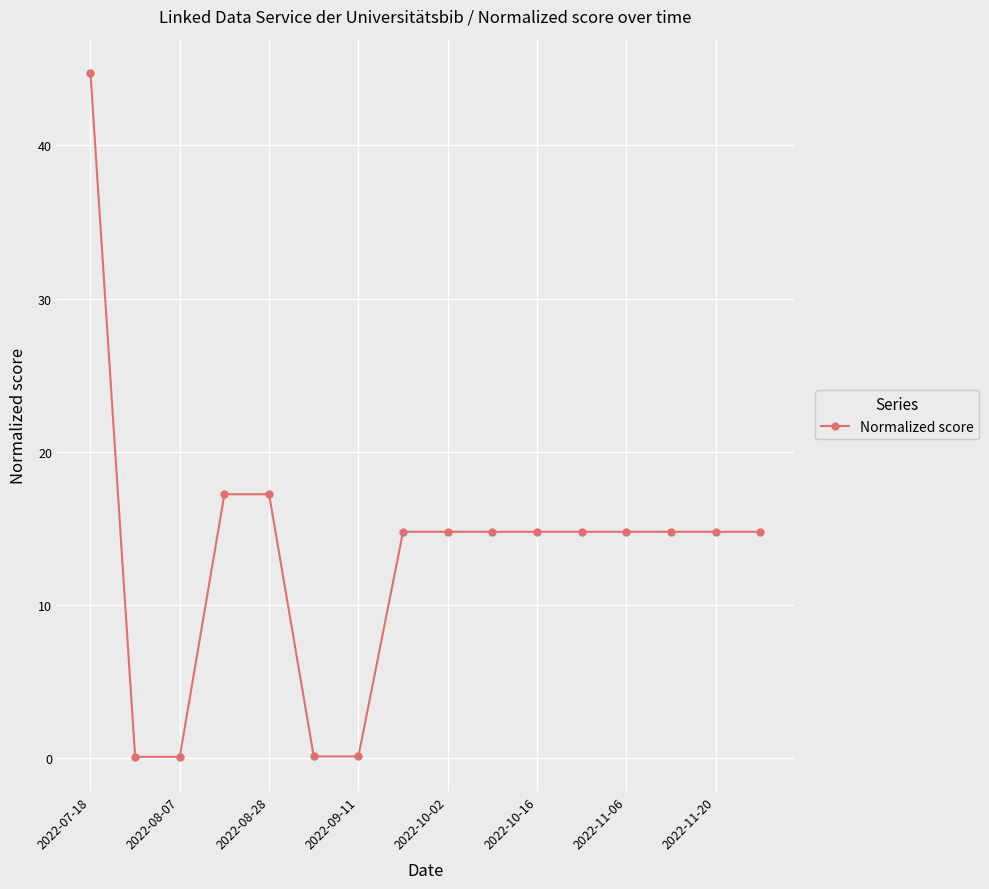

What is the difference between the maximum and minimum values?

44.6